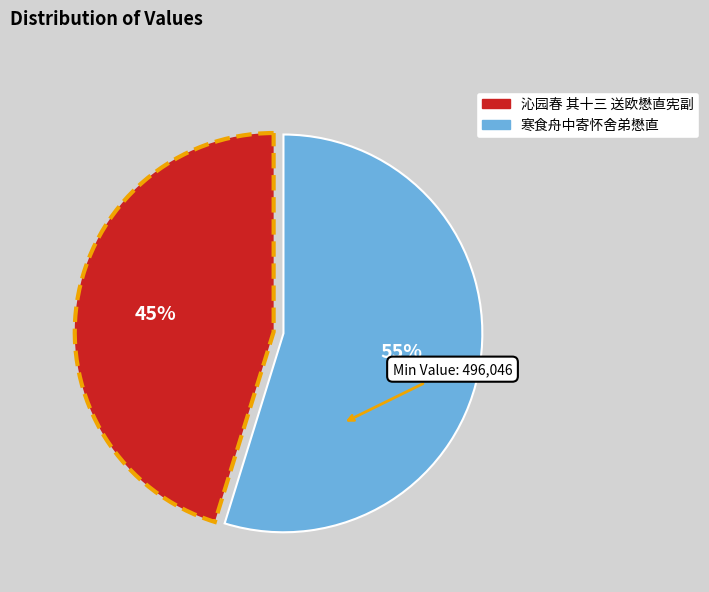

Count the number of slices in the pie.

2